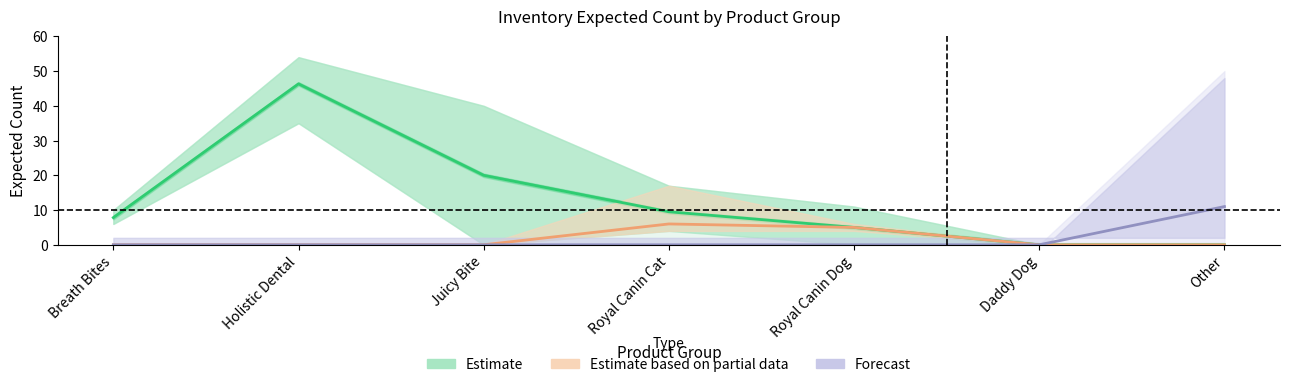

In Estimate based on partial data, how many points are higher than both neighbors (excluding endpoints)?

1